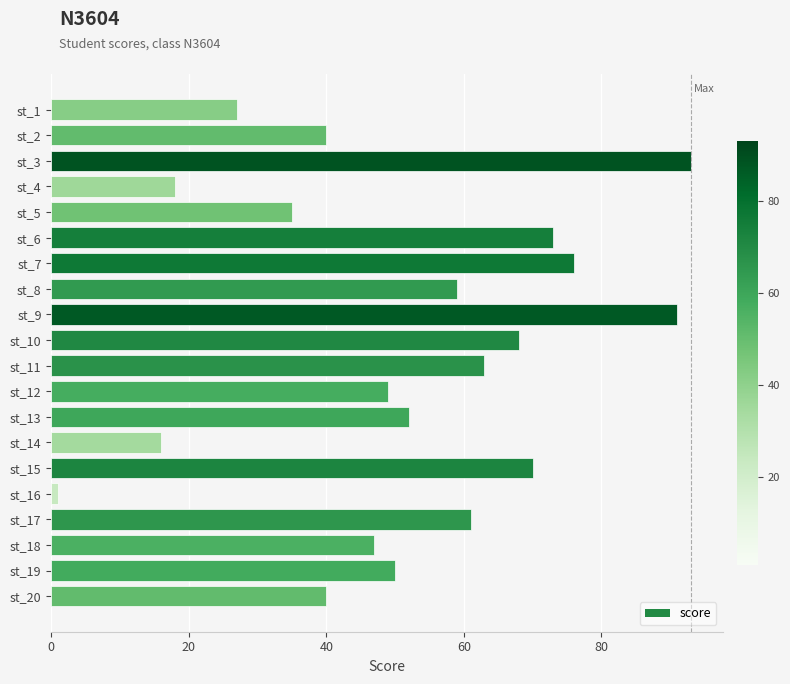

The chart shows a value of 46 at st_5. True or false?

False